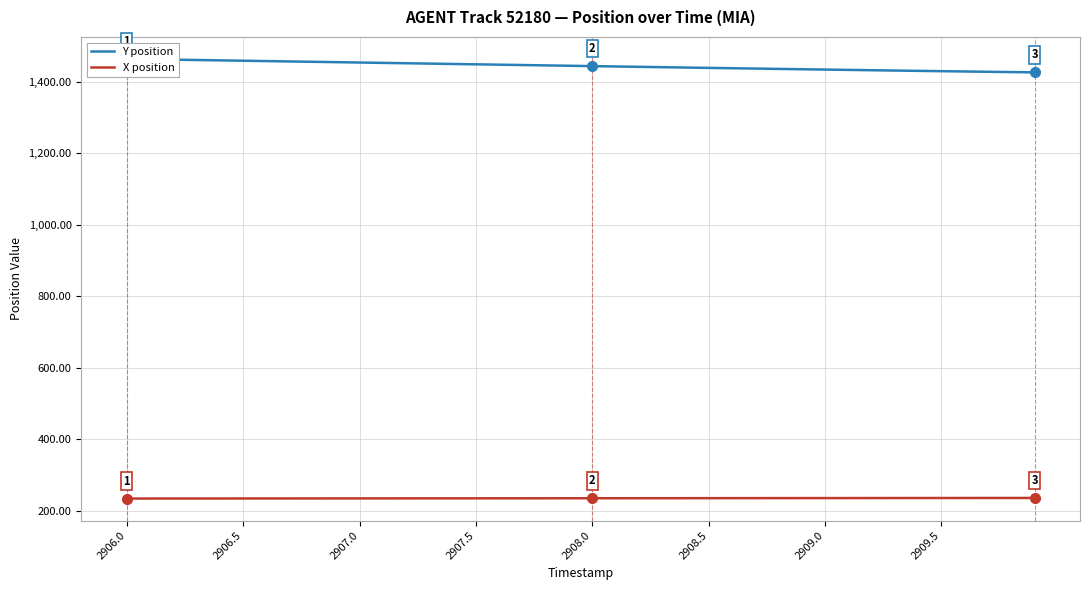

What is the highest value of the Y position series?

1464.3